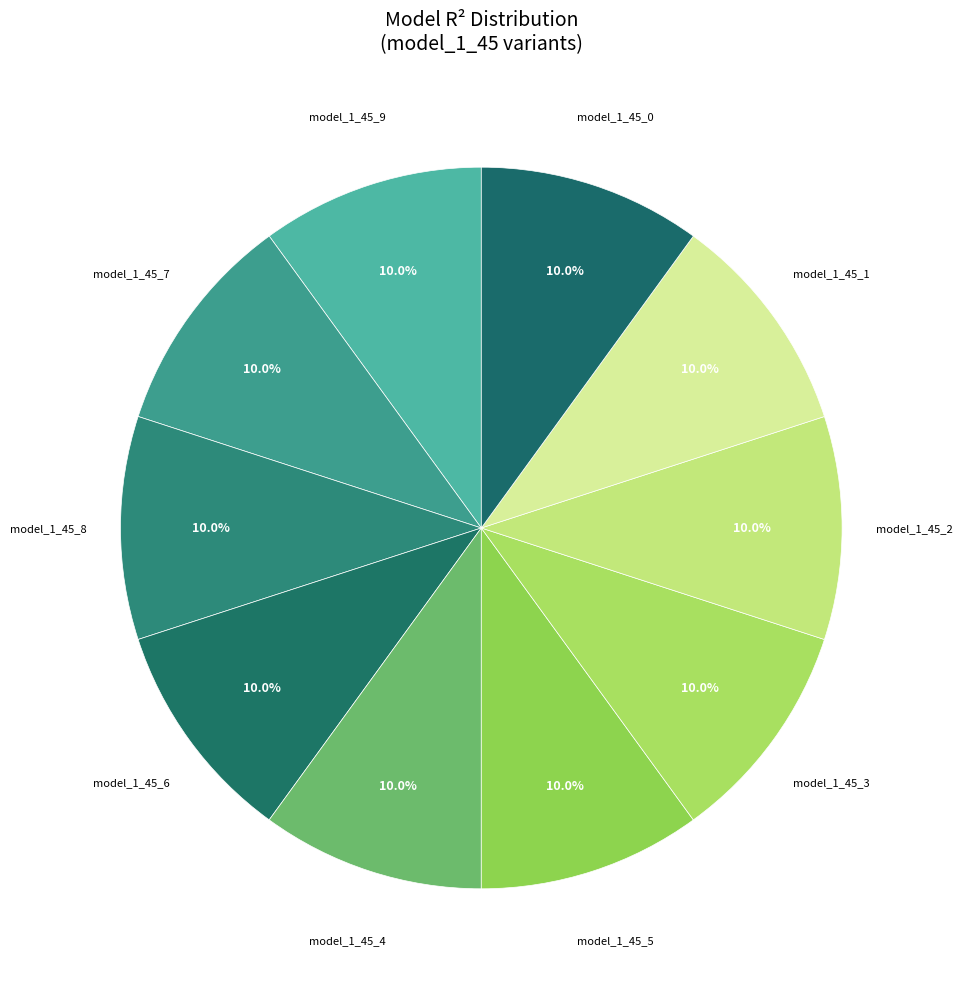

How many segments does this pie chart have?

10